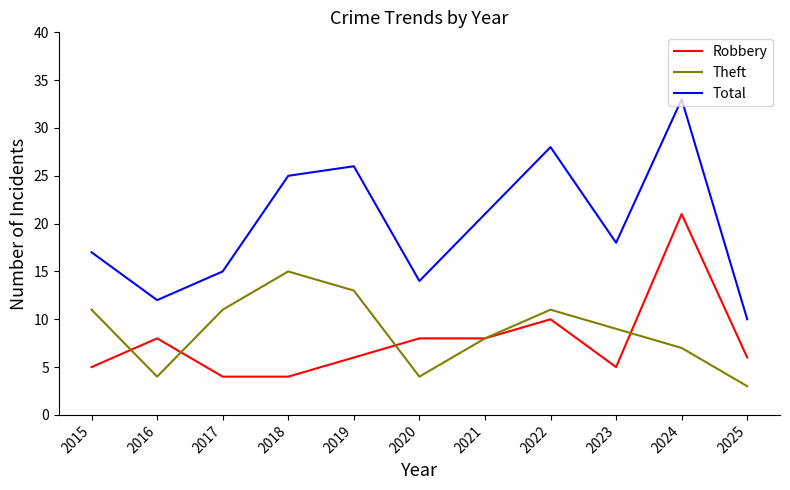

What is the smallest value displayed?

3